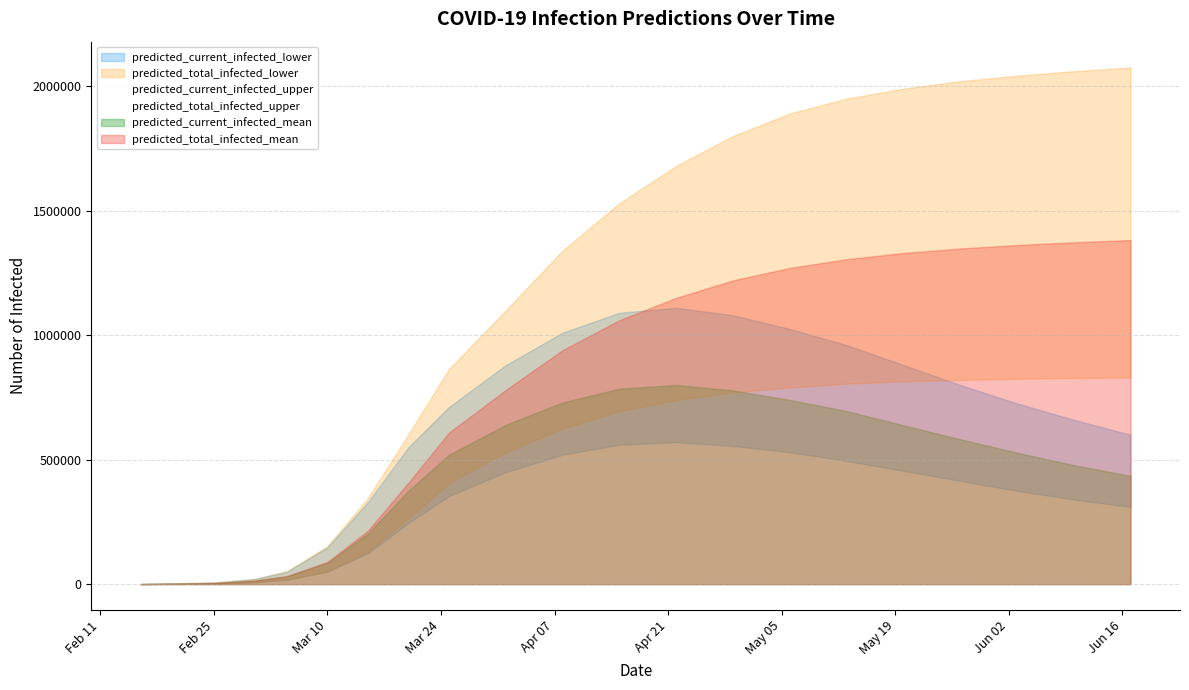

Count the number of data series in this chart.

6